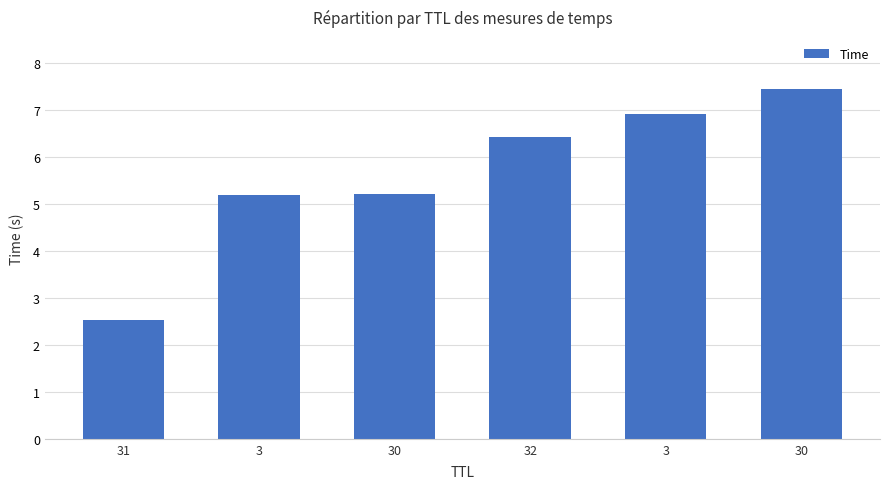

List the labels in order of value, largest first.

30, 3, 32, 30, 3, 31